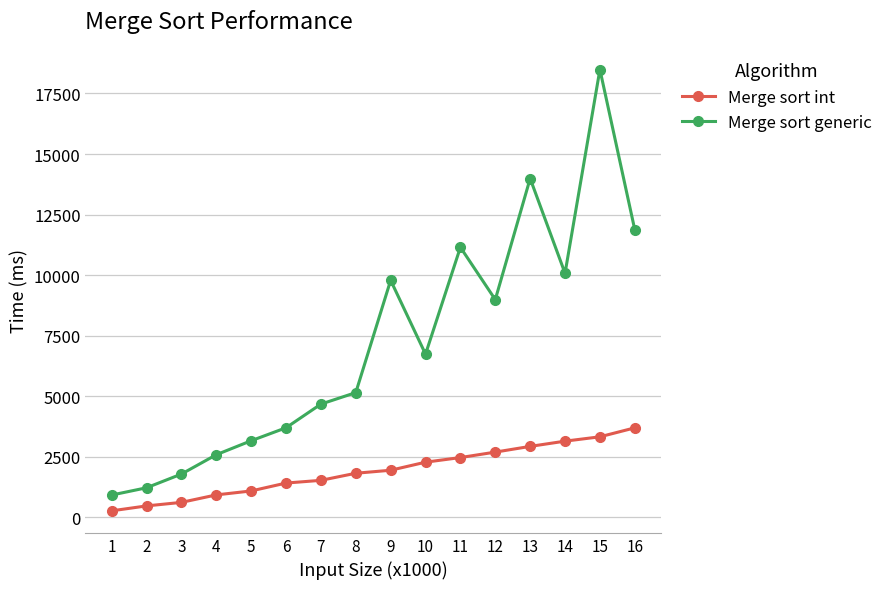

How many lines are shown in the chart?

2